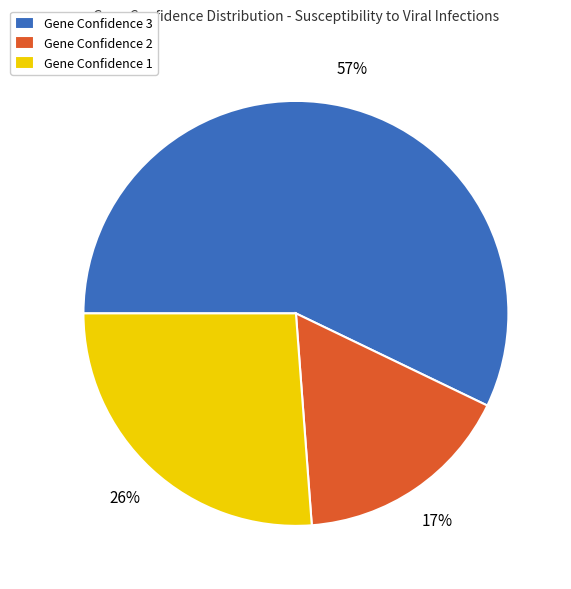

Count the number of slices in the pie.

3